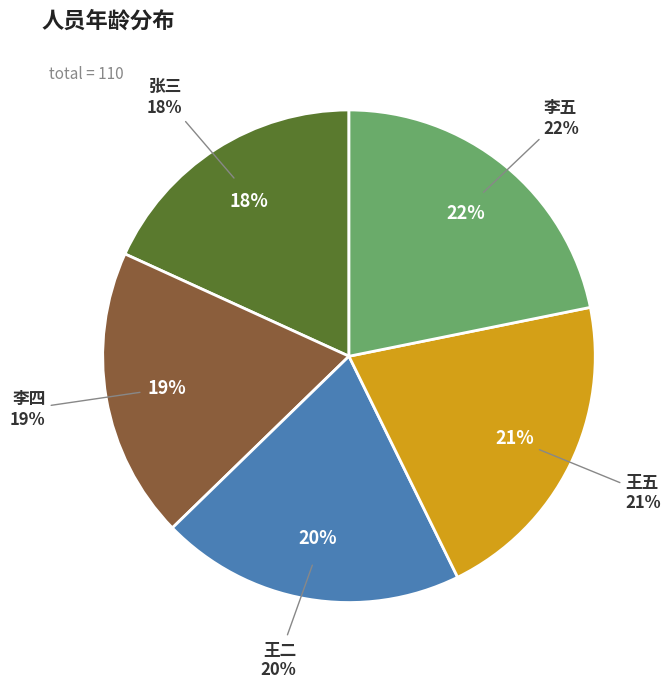

Rank the categories by value from lowest to highest.

张三, 李四, 王二, 王五, 李五